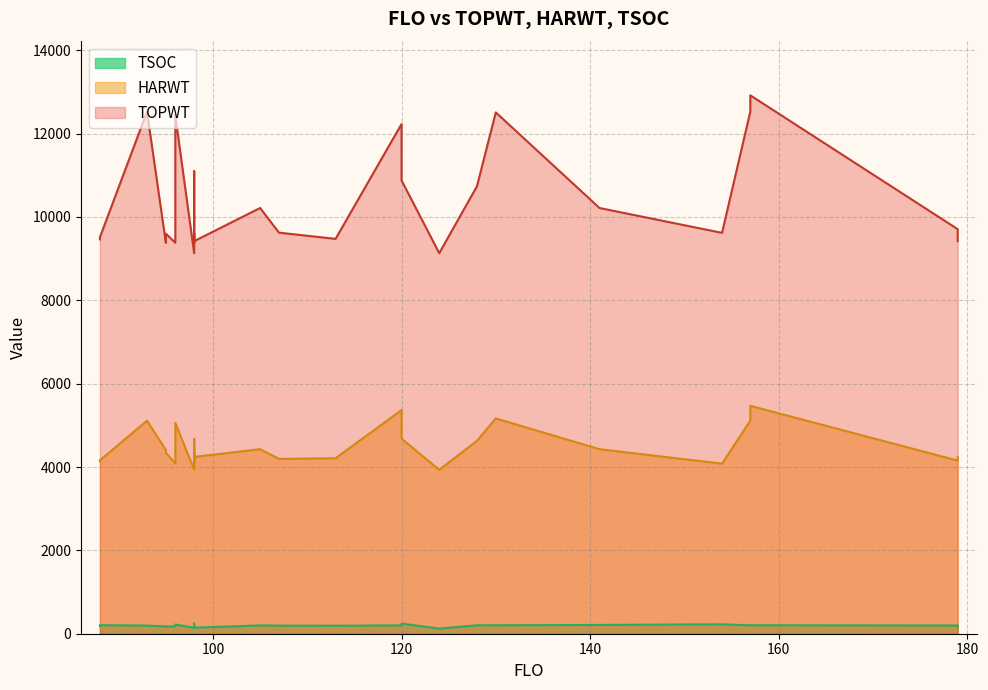

What is the highest value of the HARWT series?

5469